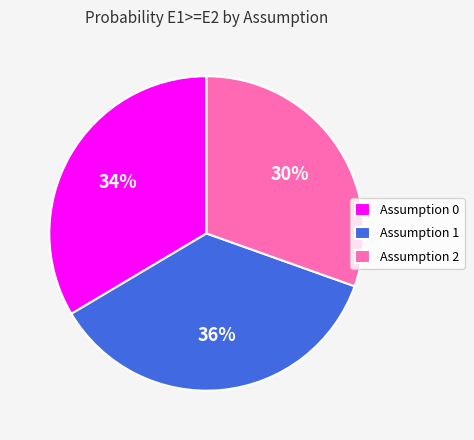

The Assumption 2 slice represents 30% of the pie. True or false?

True